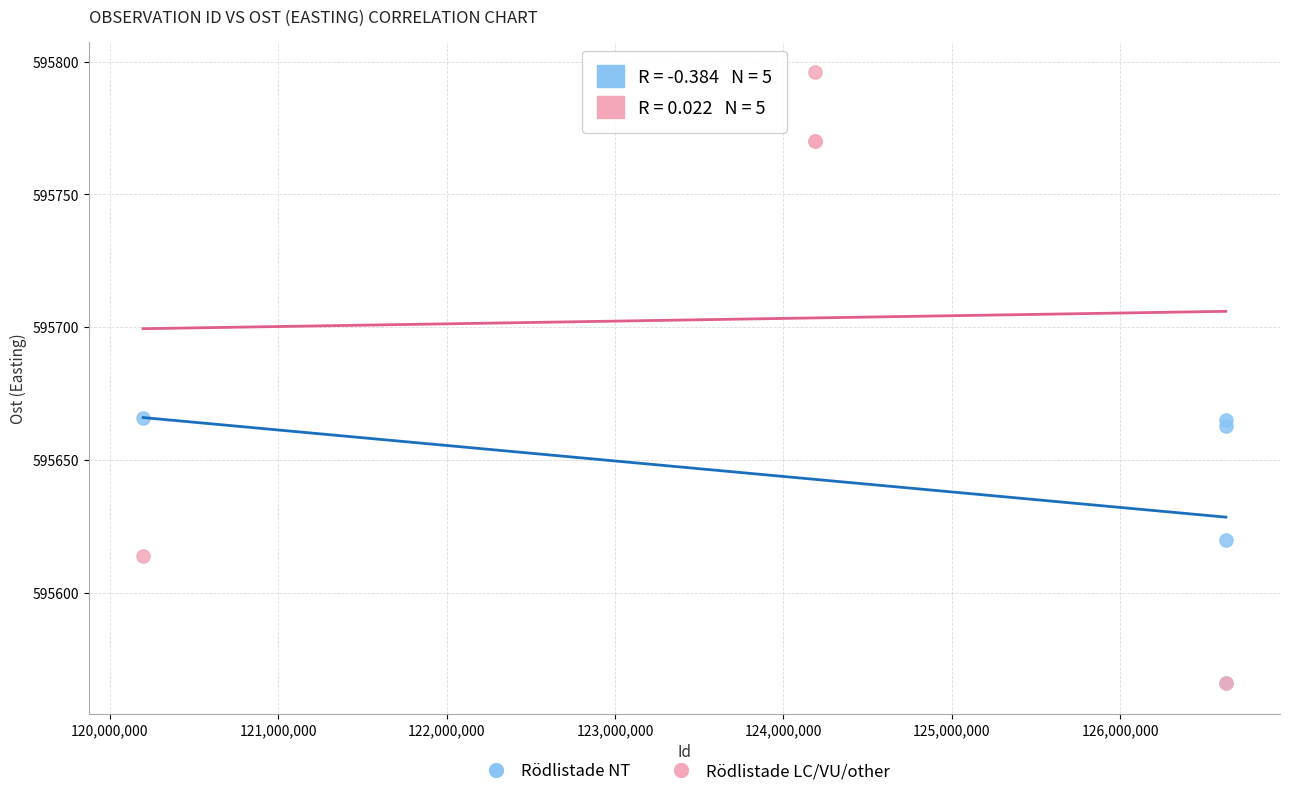

Which series reaches the maximum Y coordinate?

Rödlistade LC/VU/other